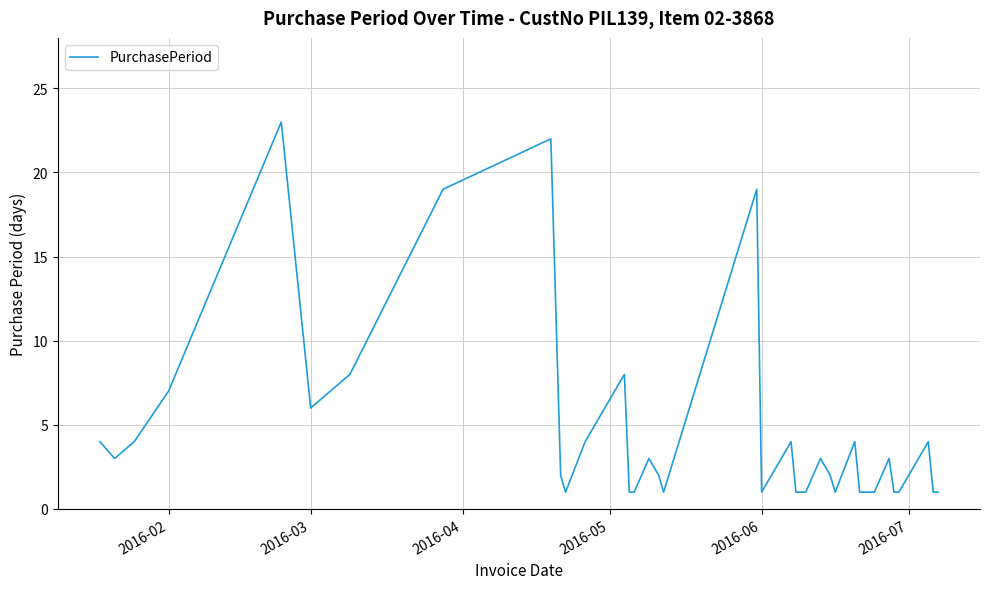

What is the difference between the maximum and minimum values?

22